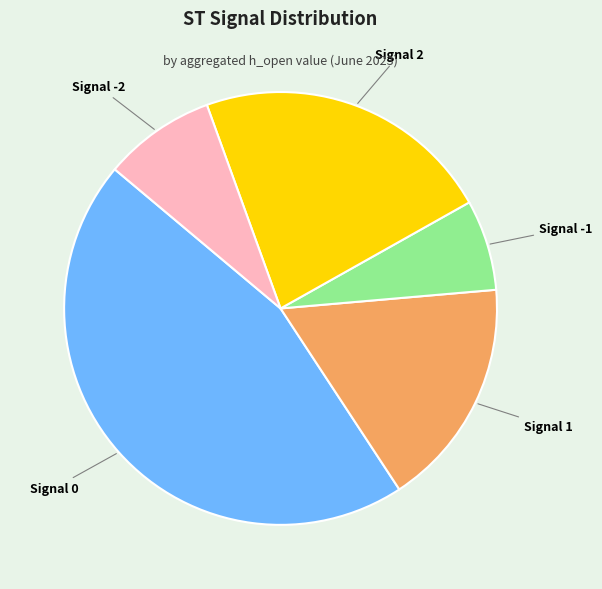

Between Signal 2 and Signal 1, which is larger?

Signal 2